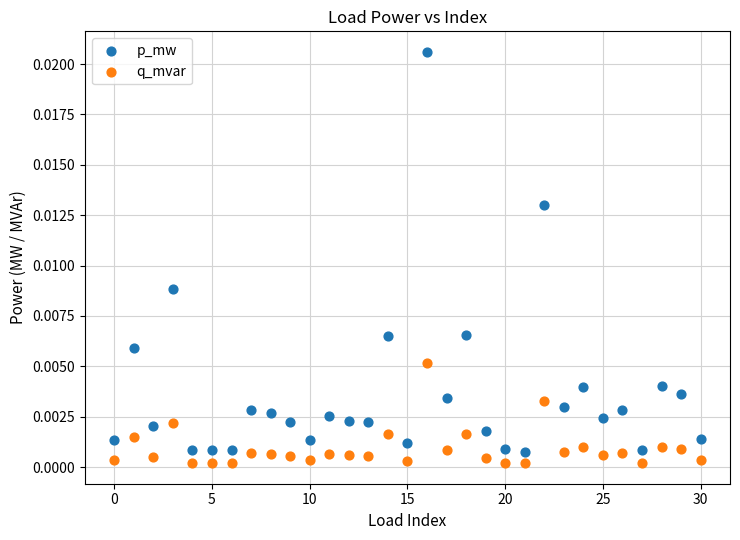

Which series reaches the minimum Y coordinate?

q_mvar